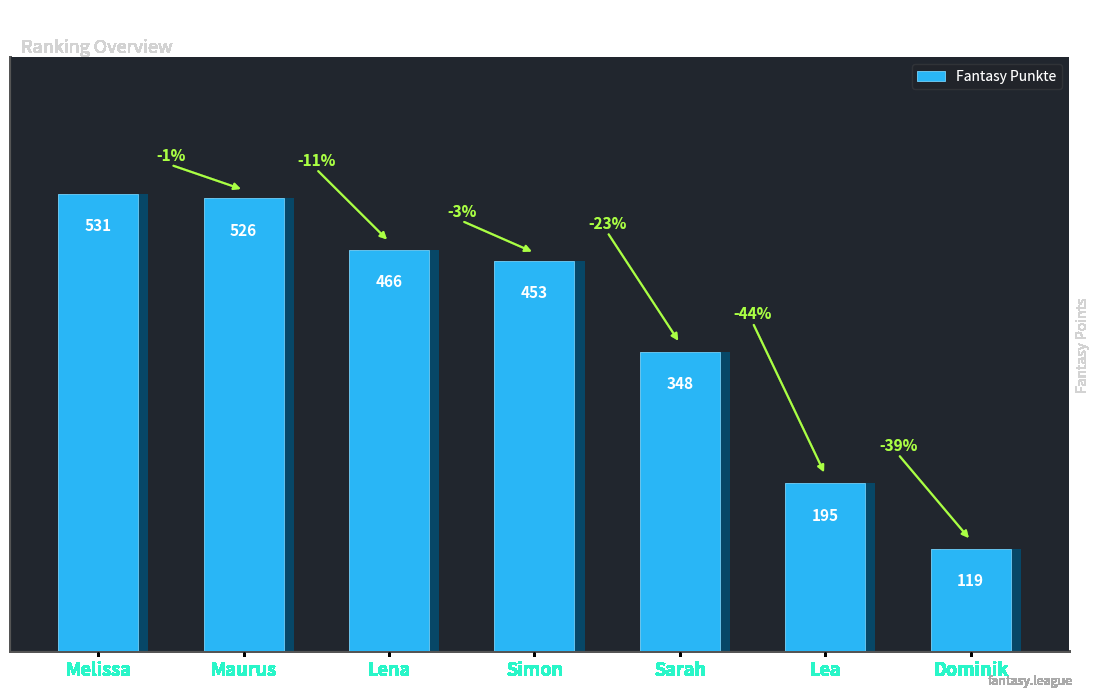

Rank the categories by value from highest to lowest.

Melissa, Maurus, Lena, Simon, Sarah, Lea, Dominik